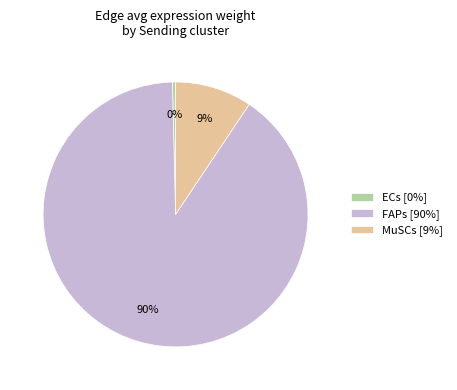

True or false: MuSCs [9%] accounts for 24% of the total.

False